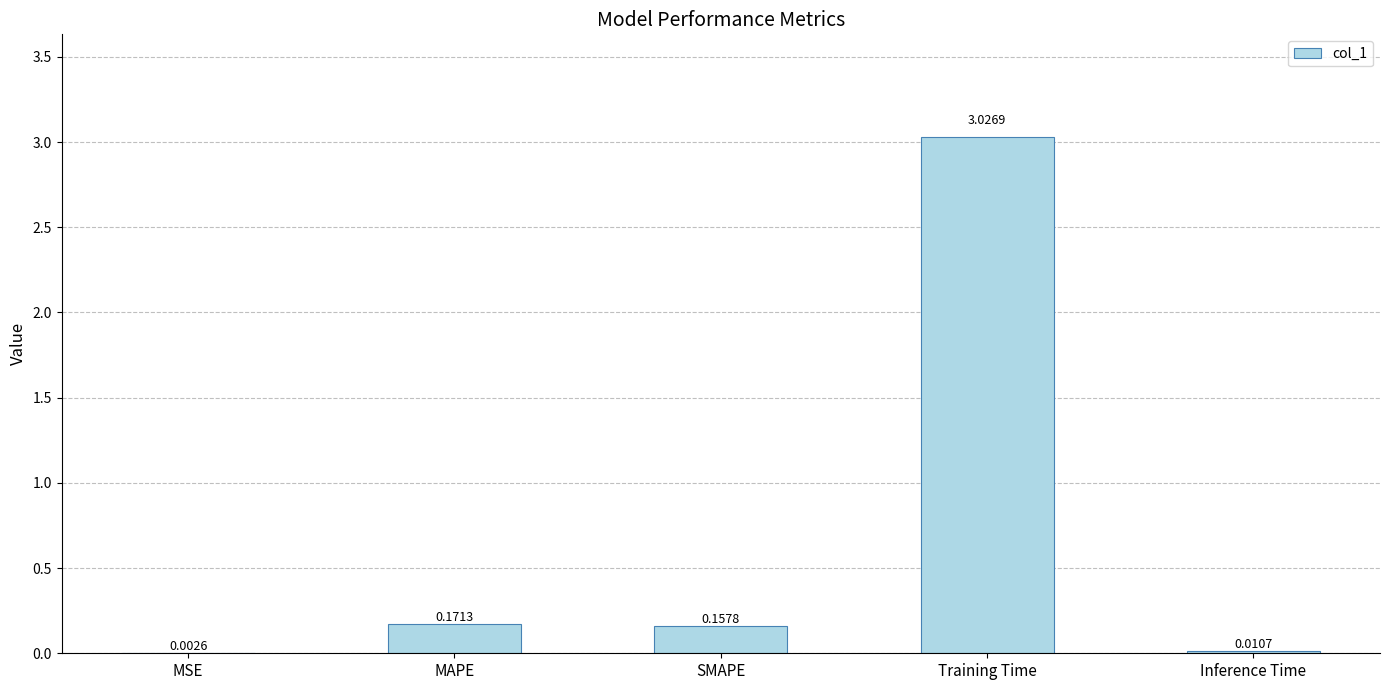

Between MSE and SMAPE, which is larger?

SMAPE